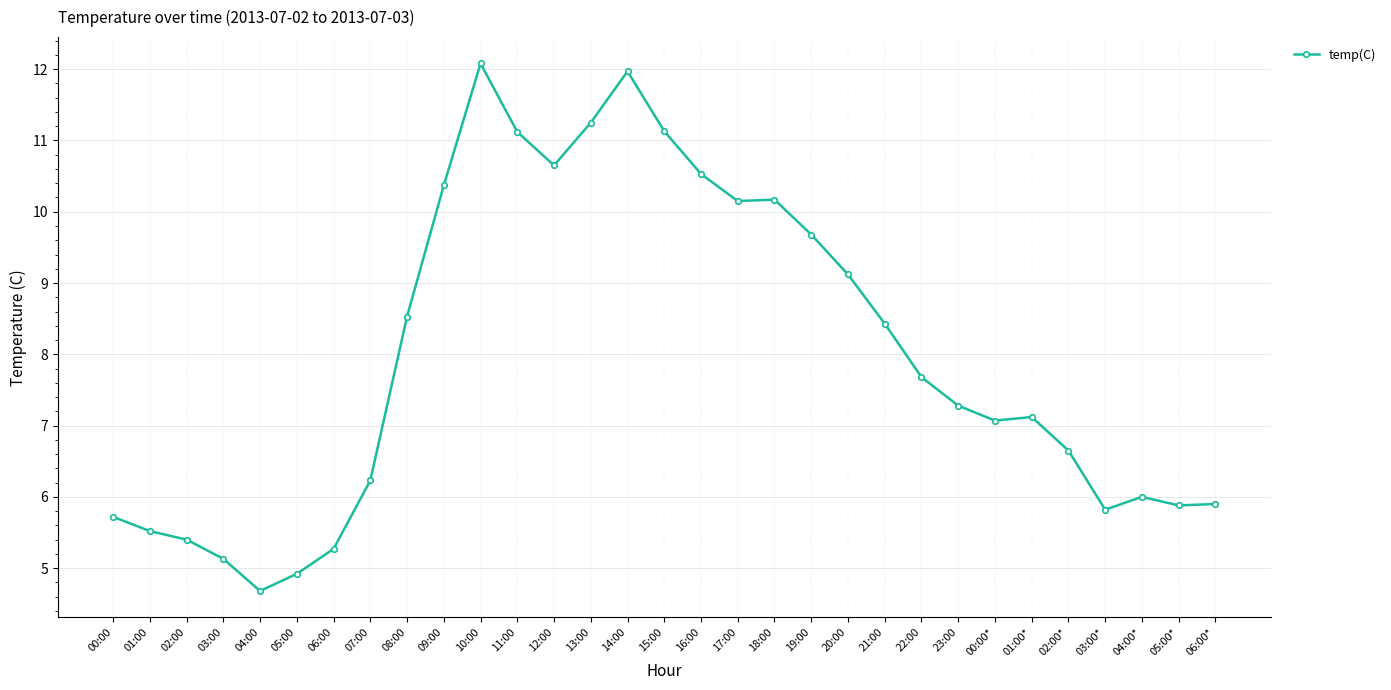

What is the minimum value shown in the chart?

4.7